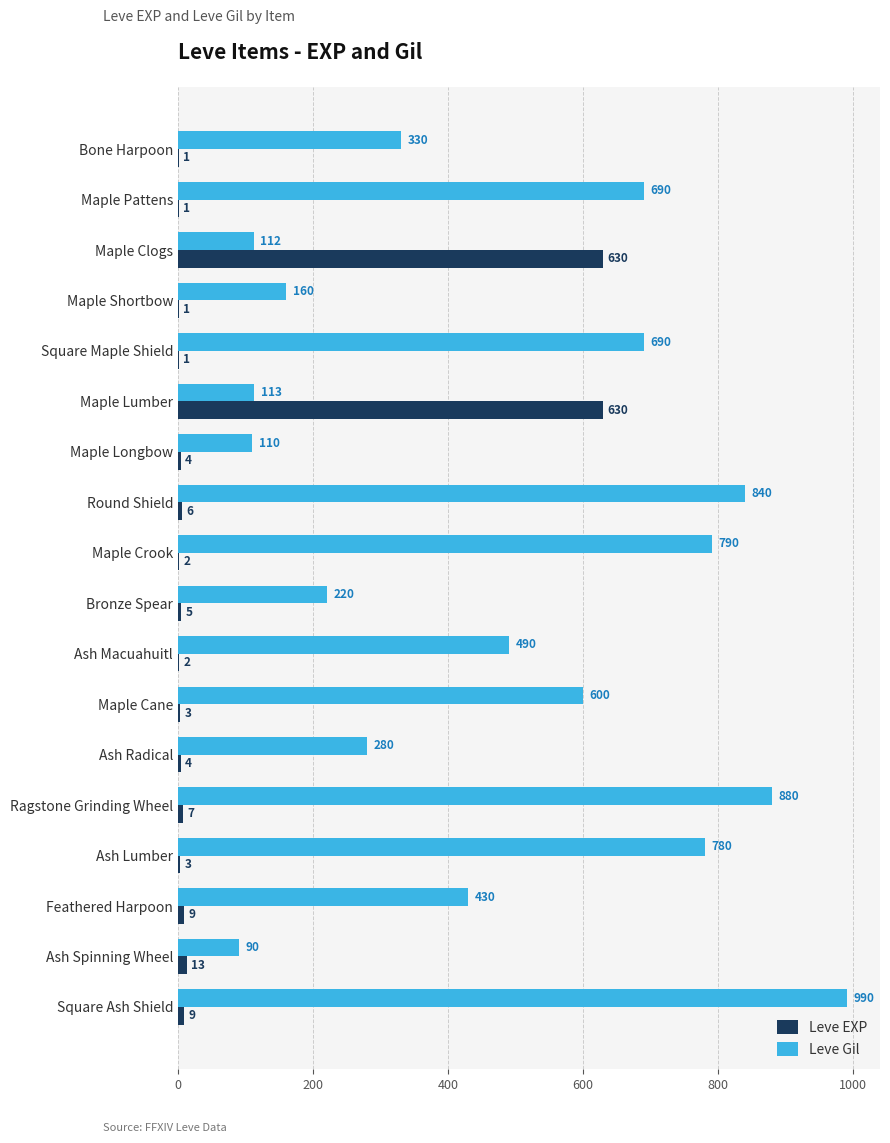

Count the number of data series in this chart.

2